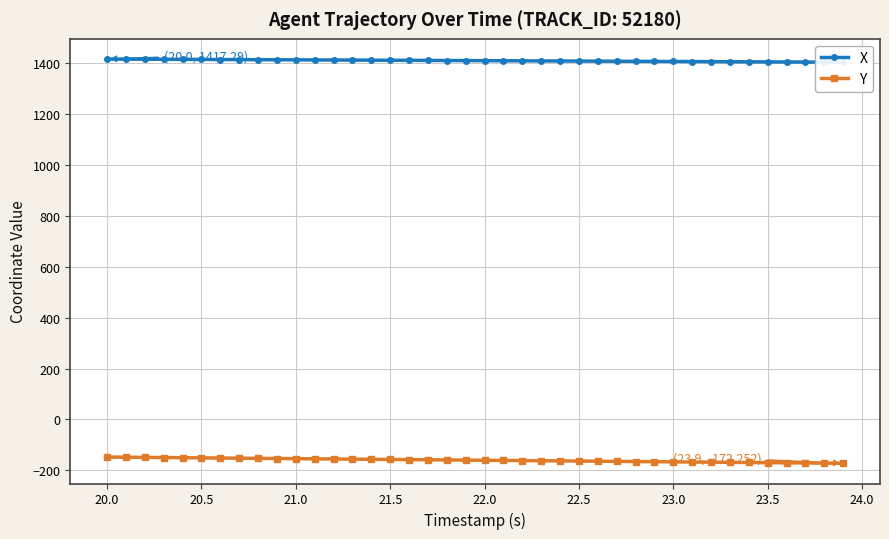

True or false: X has more than 0 interior local peaks.

False